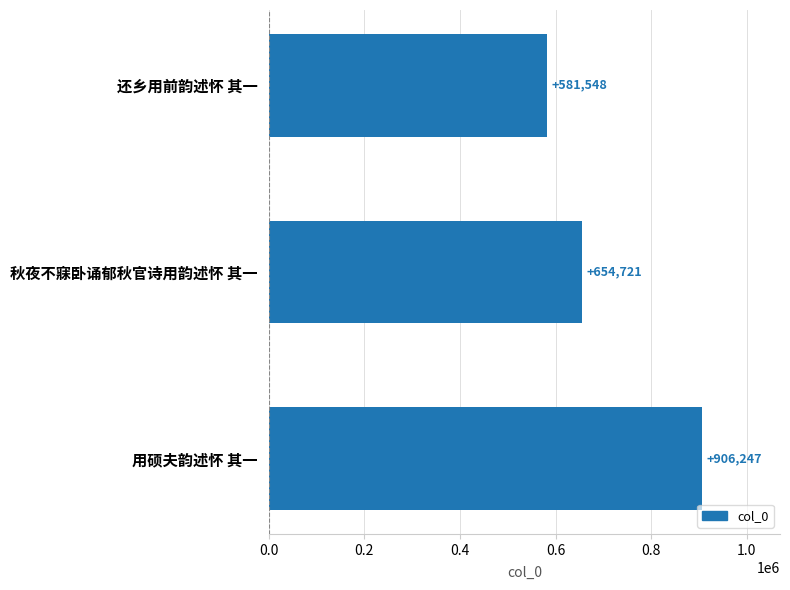

Rank the categories by value from highest to lowest.

用硕夫韵述怀 其一, 秋夜不寐卧诵郁秋官诗用韵述怀 其一, 还乡用前韵述怀 其一